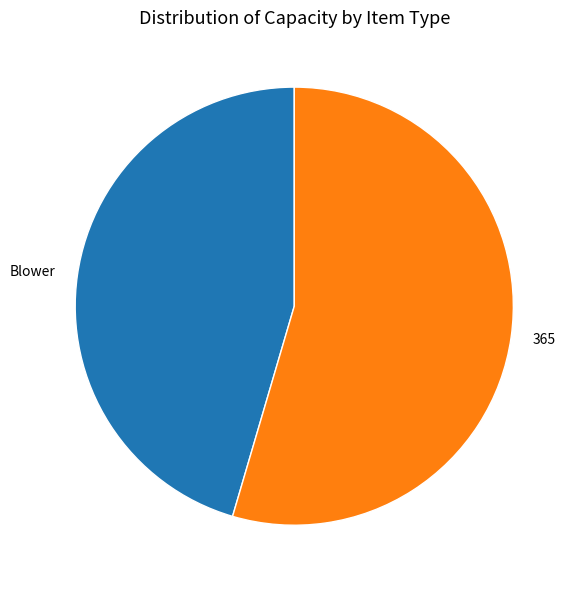

Which category has the smallest portion of the pie?

Blower